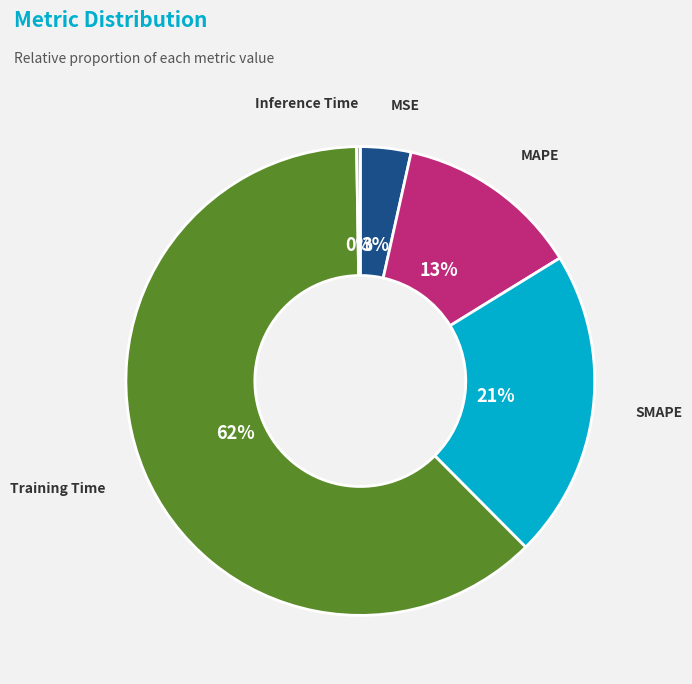

To the nearest percent, what percentage of the pie is MSE?

3%